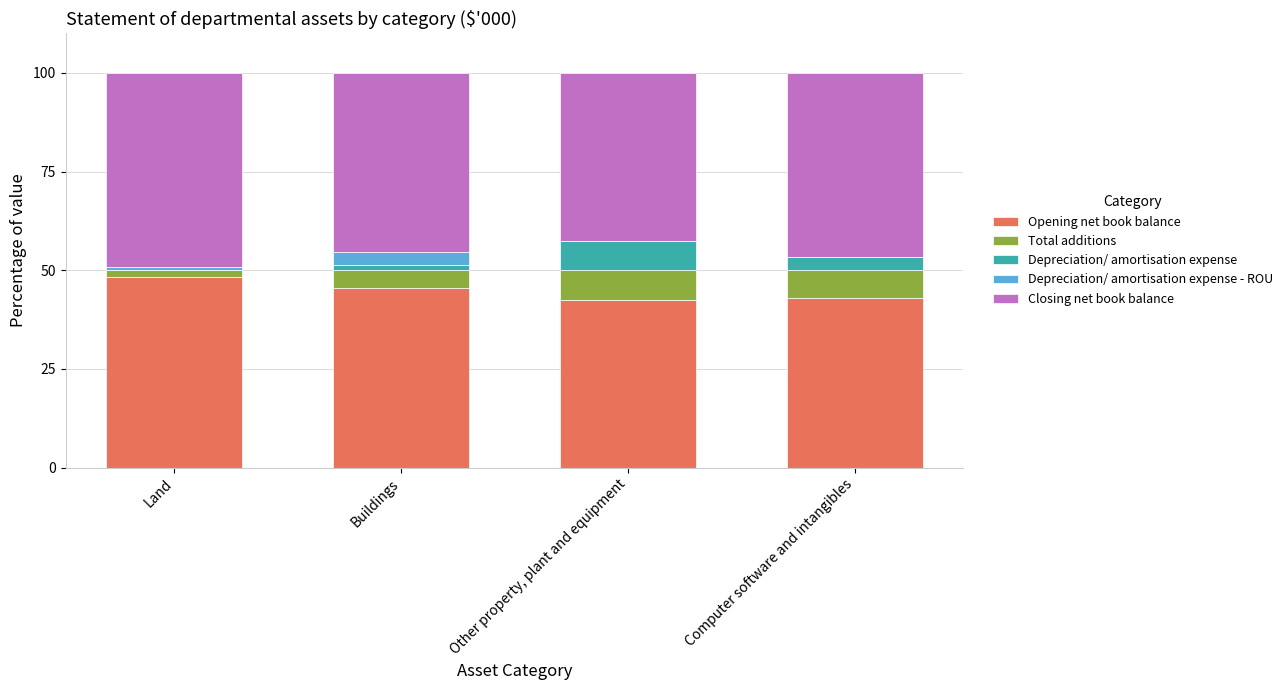

What is the total value across all series at Computer software and intangibles?

100.0